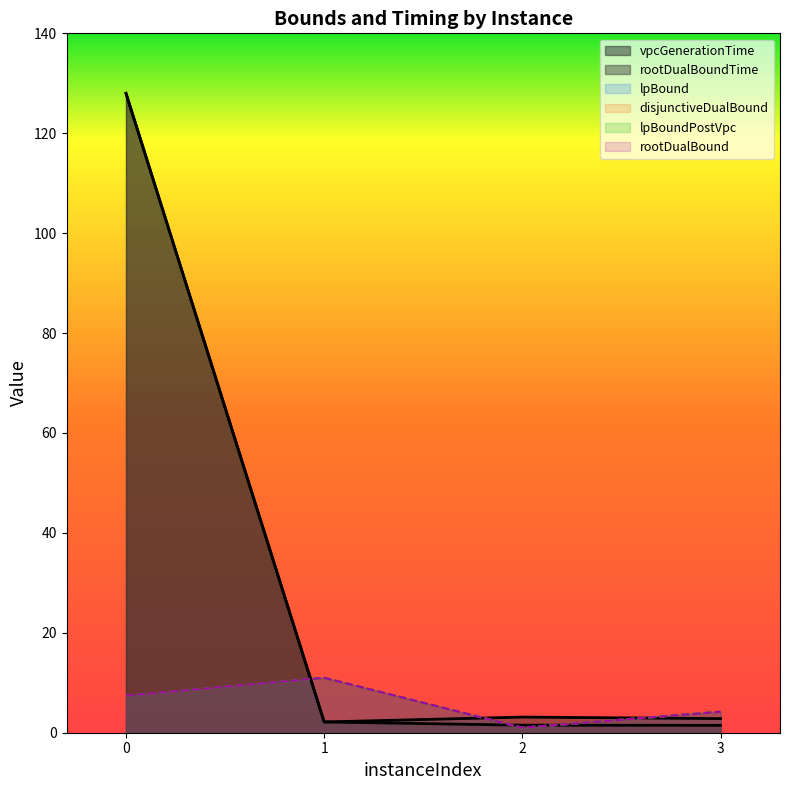

True or false: disjunctiveDualBound and rootDualBoundTime intersect in this chart.

True